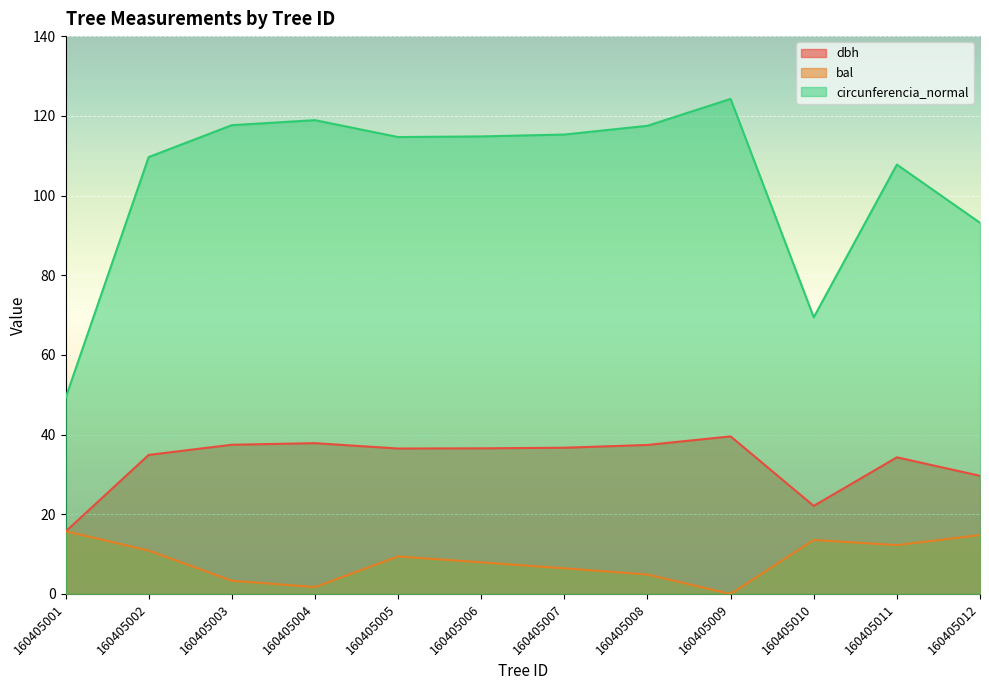

Reading left to right, transcribe all the data shown in this chart.

dbh: 15.7	34.9	37.5	37.9	36.5	36.5	36.7	37.4	39.5	22.1	34.3	29.6
bal: 15.8	10.9	3.3	1.7	9.4	7.9	6.4	4.9	0.0	13.6	12.3	14.8
circunferencia_normal: 49.2	109.6	117.7	118.9	114.7	114.8	115.3	117.5	124.2	69.4	107.8	93.2